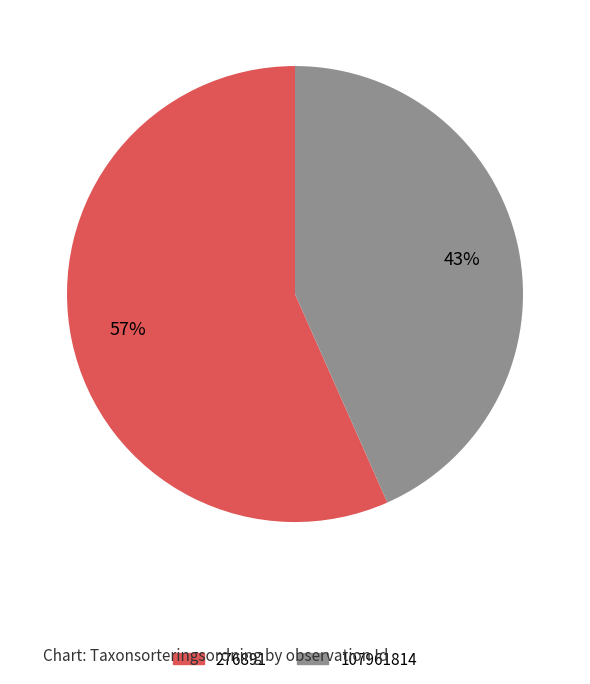

Which slice is the largest?

276891